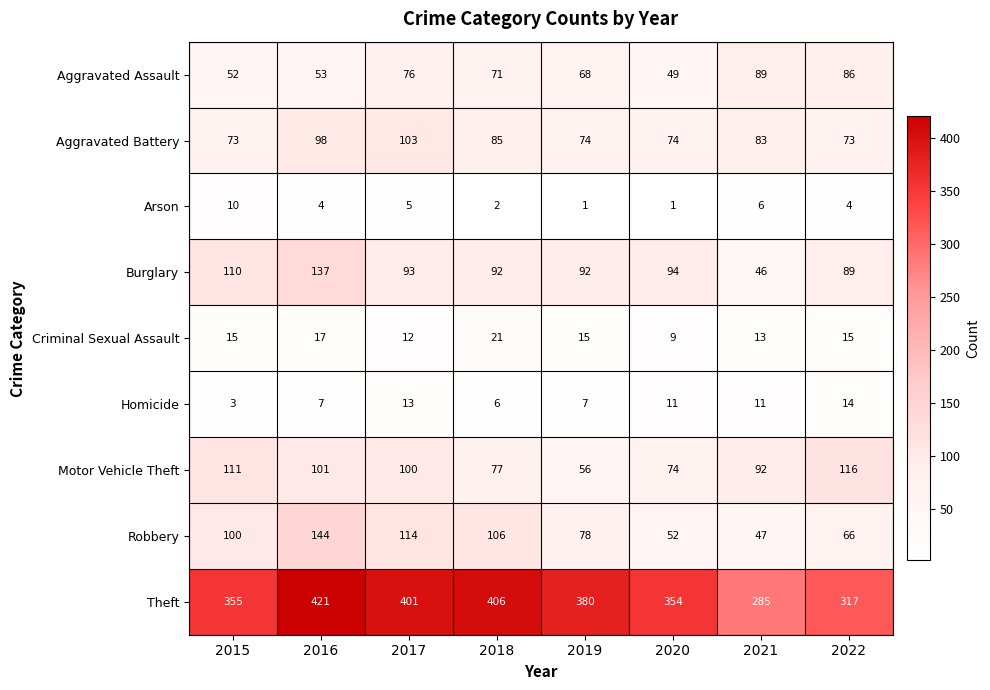

The Aggravated Battery series shows 48 at 2015. True or false?

False